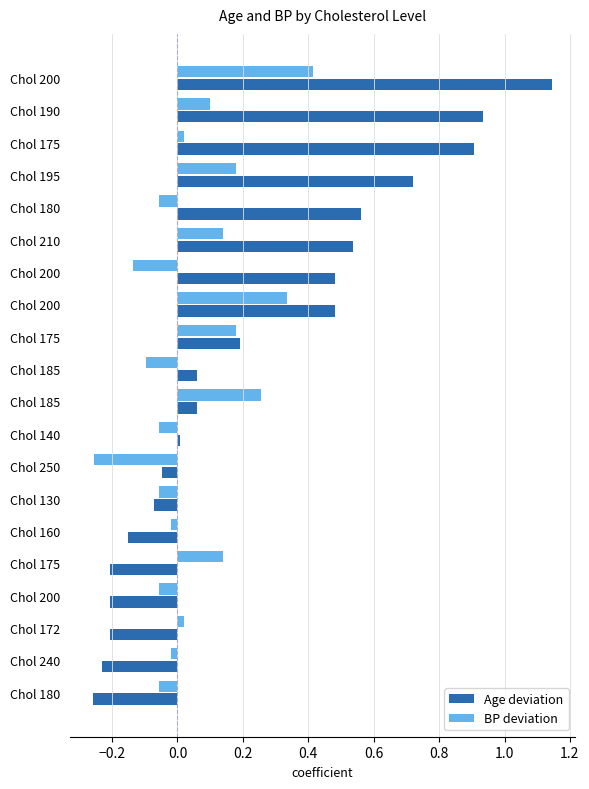

What are all the series names shown in the legend?

Age deviation, BP deviation